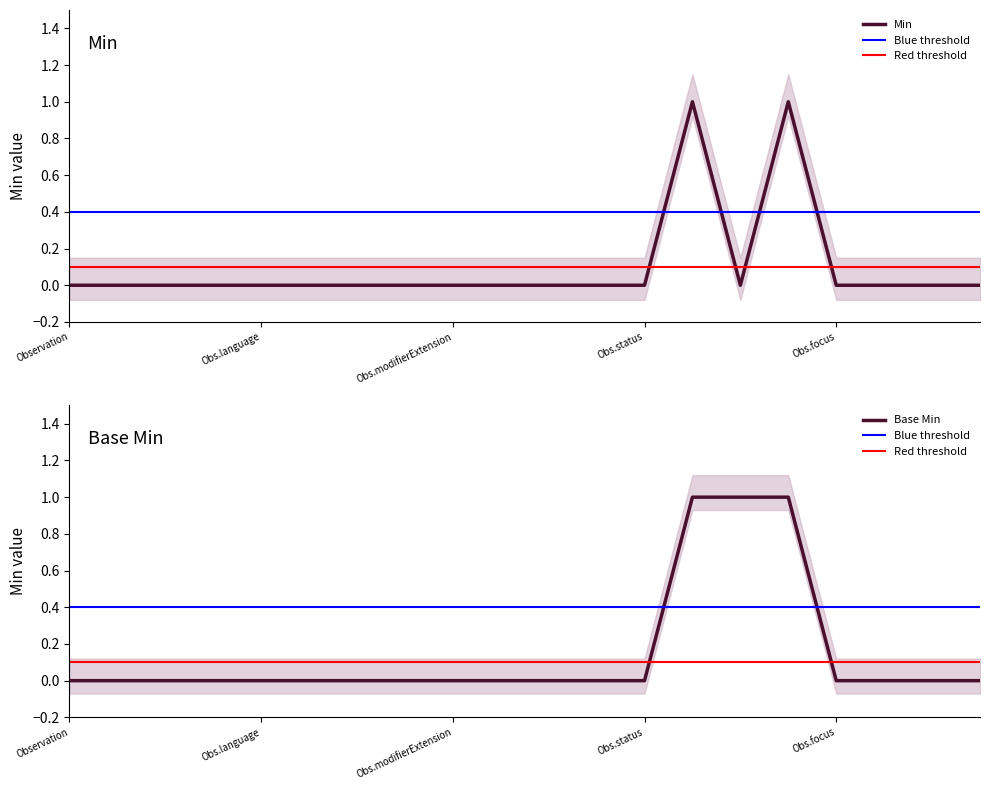

What position from the left is Observation.issued?

20